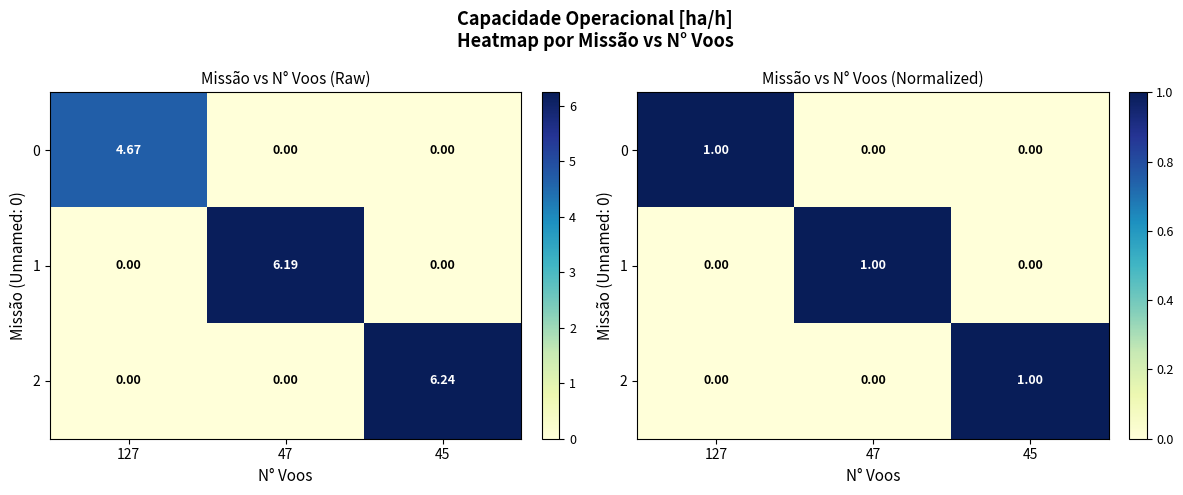

True or false: 1 has a value of 2 at 47.

False